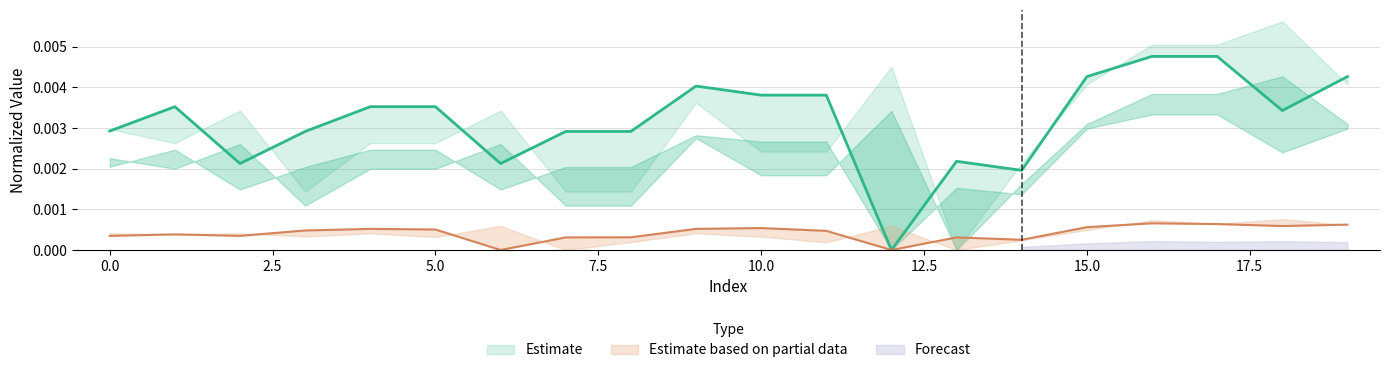

At which label is x1 closest to 0?

6